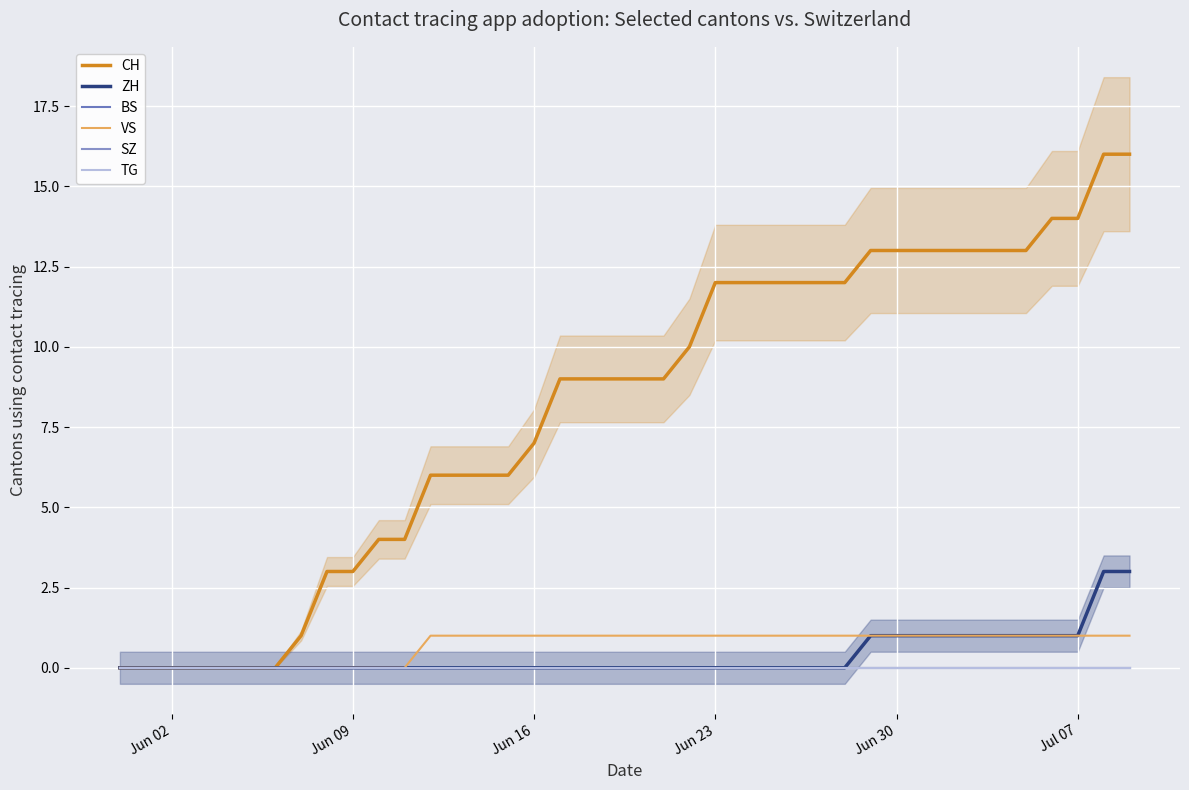

Rank the series by their maximum value, from lowest to highest.

BS, SZ, TG, VS, ZH, CH